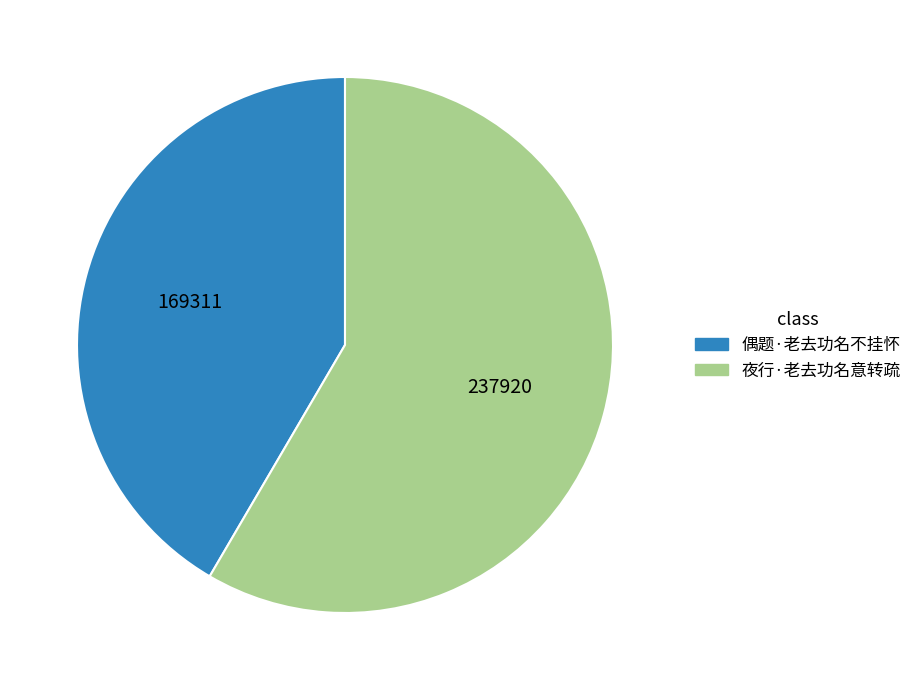

Is there a majority slice in this chart?

Yes